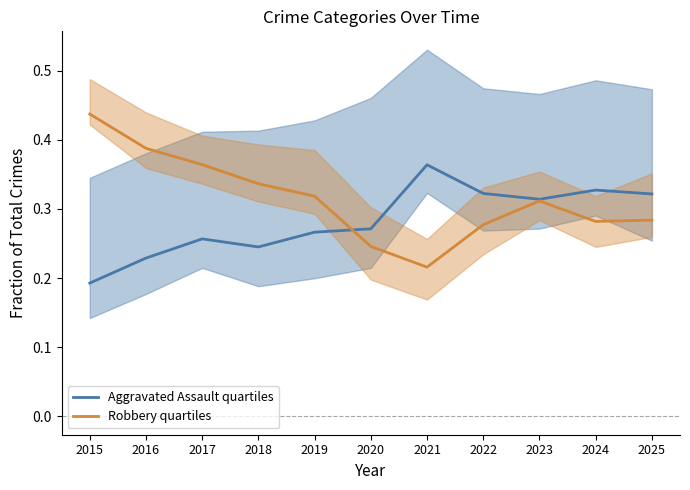

What is the total value across all series at 2015?

0.6